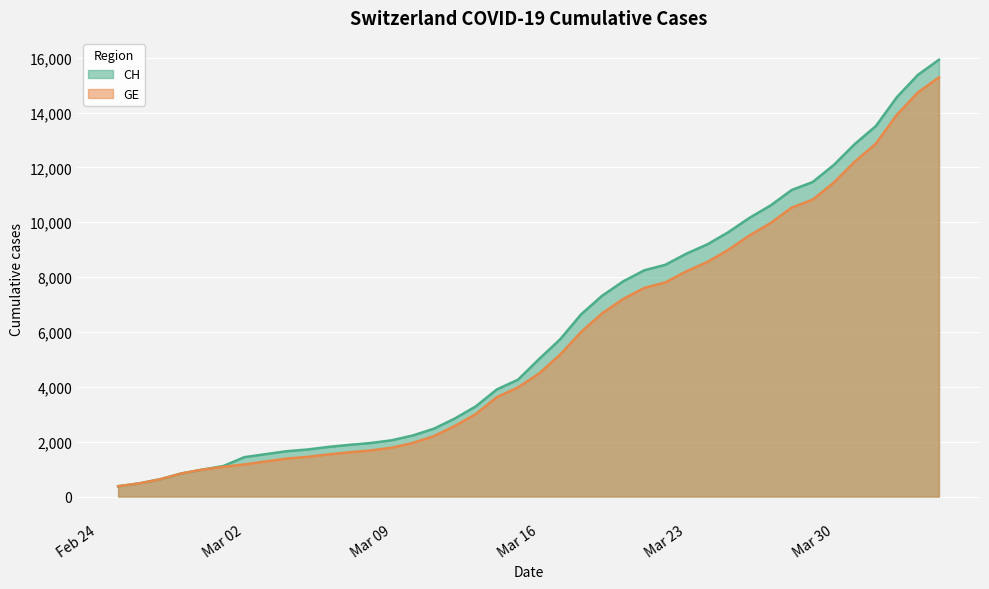

How many categories are shown in the chart?

40